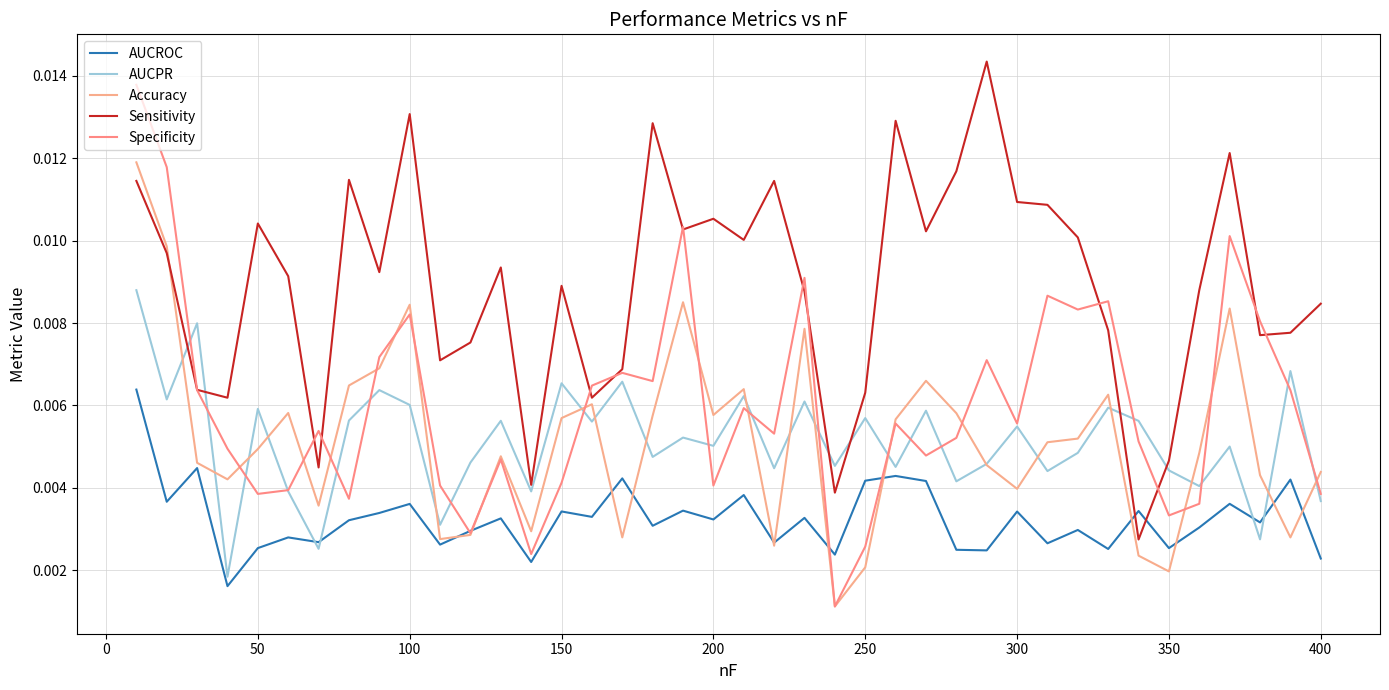

After their last crossing, which series has the higher values: AUCROC or Sensitivity?

Sensitivity